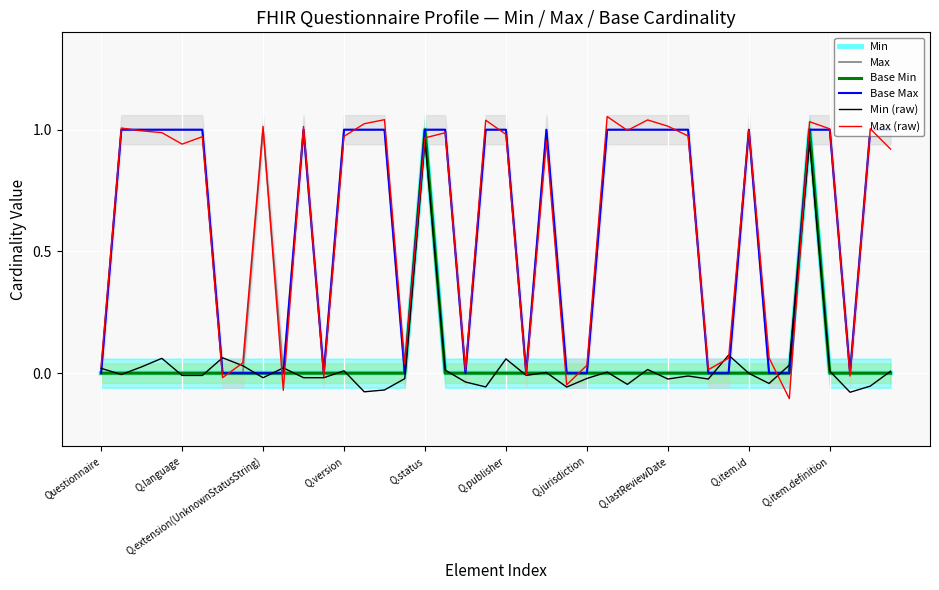

Rank the series by their maximum value, from highest to lowest.

Max (raw), Min, Max, Base Min, Base Max, Min (raw)